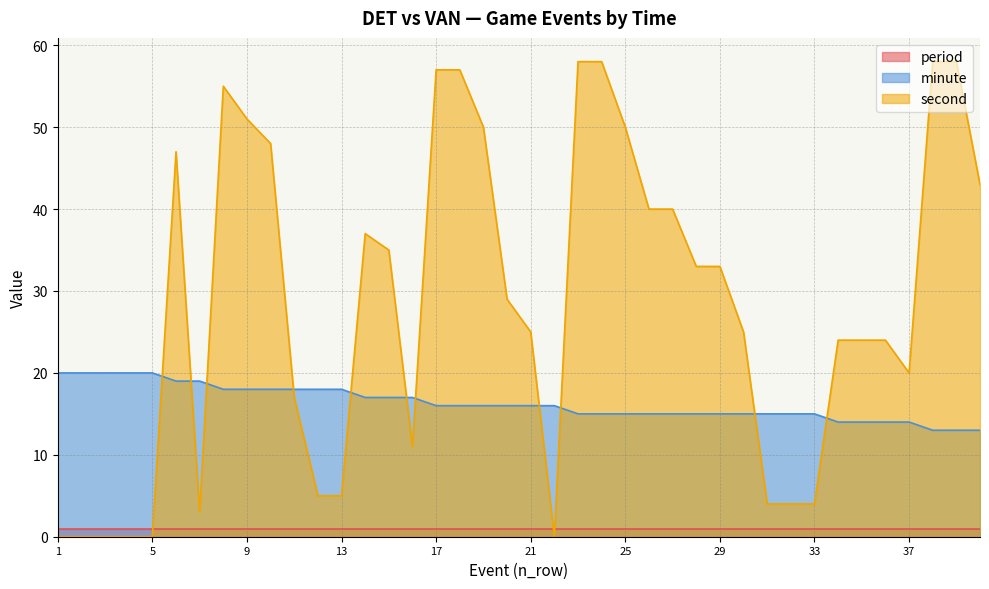

Is it true that second equals 33 at 29?

True